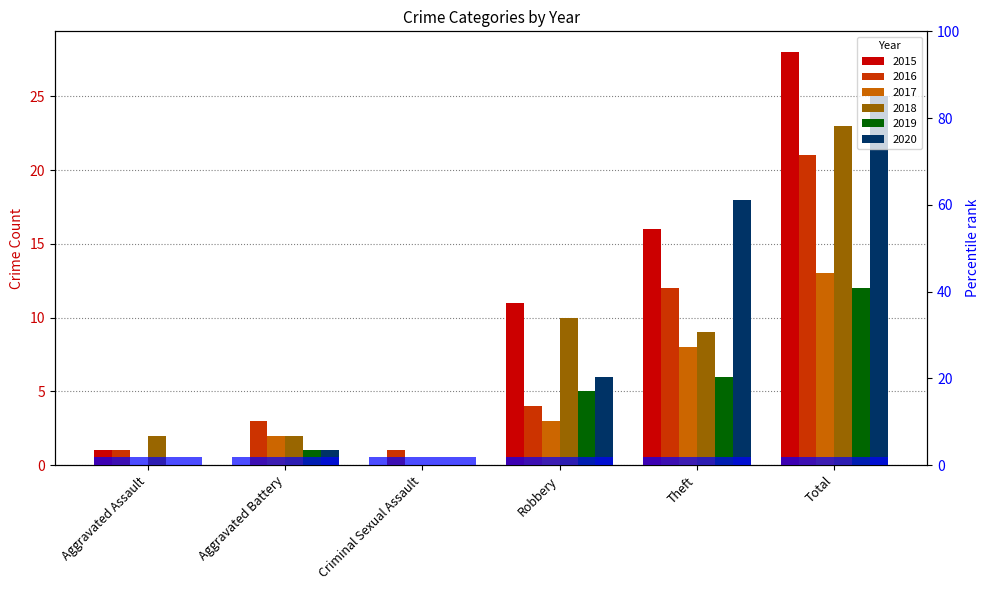

Is the value of 2017 at Robbery greater than the value of 2016 at Total?

No